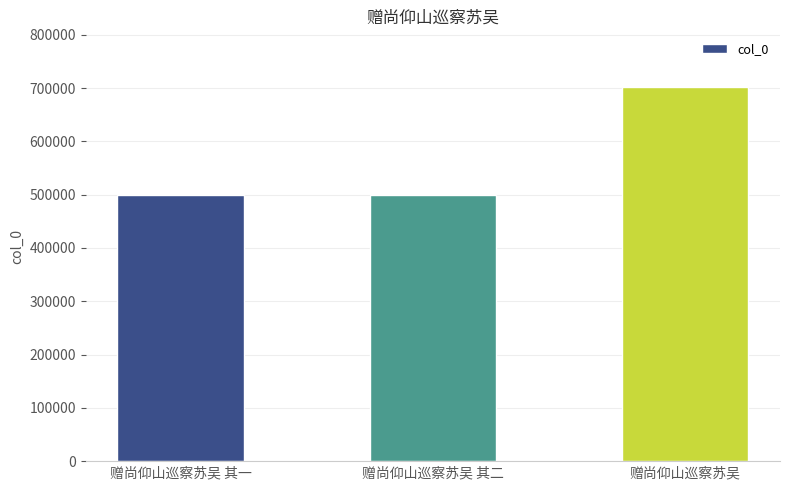

What is the change in value from 赠尚仰山巡察苏吴 其二 to 赠尚仰山巡察苏吴?

+202522